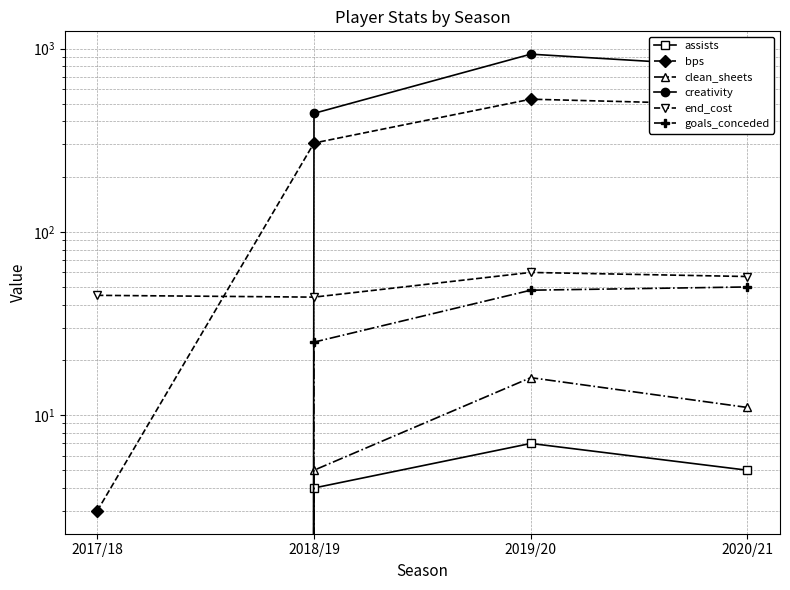

How many data points in bps are less than 493?

2